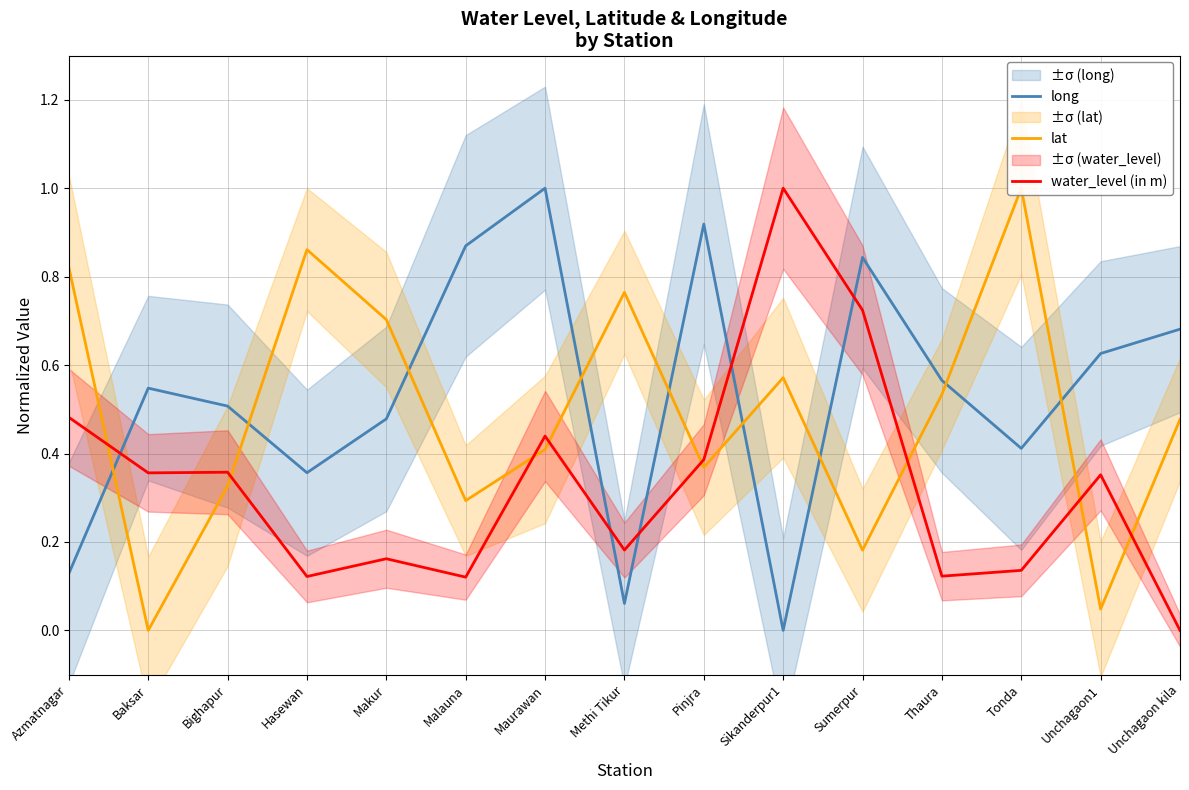

Where do water_level (in m) and long first cross each other?

Azmatnagar and Baksar